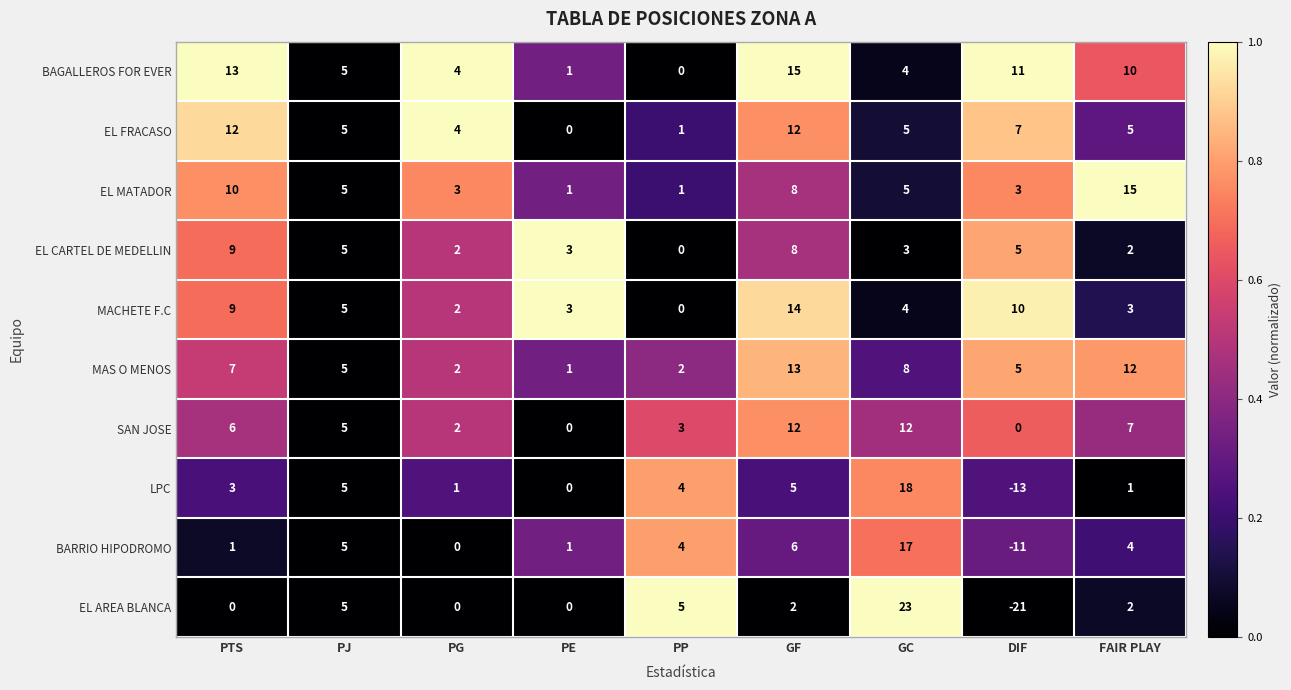

Count the number of data series in this chart.

10